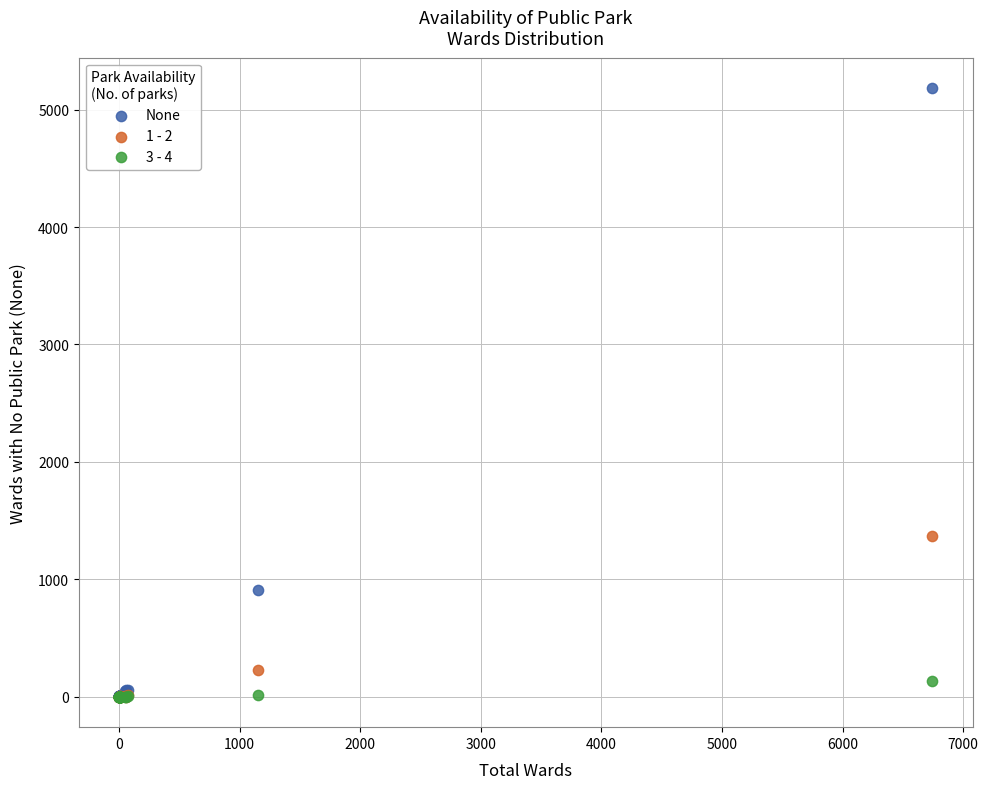

Across all series, what Y value is closest to 2591?

1365